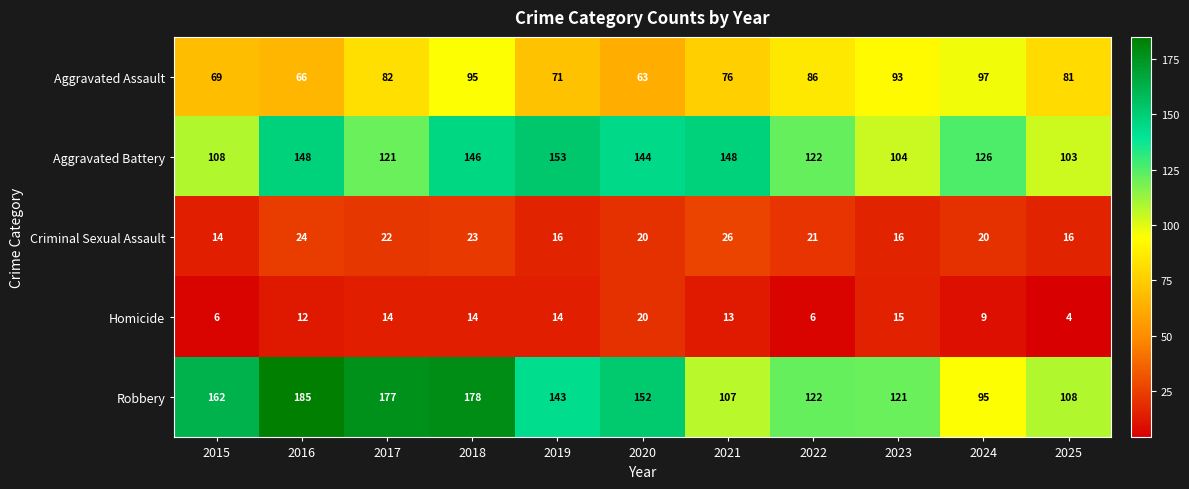

Which series has the largest total across all categories?

Robbery